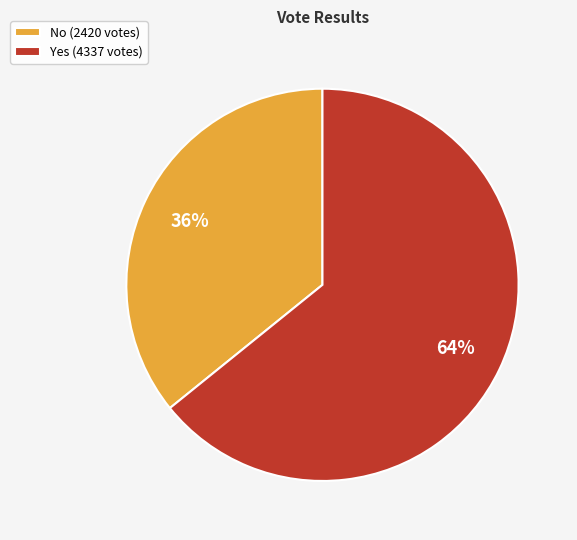

What is the majority slice?

Yes (4337 votes)